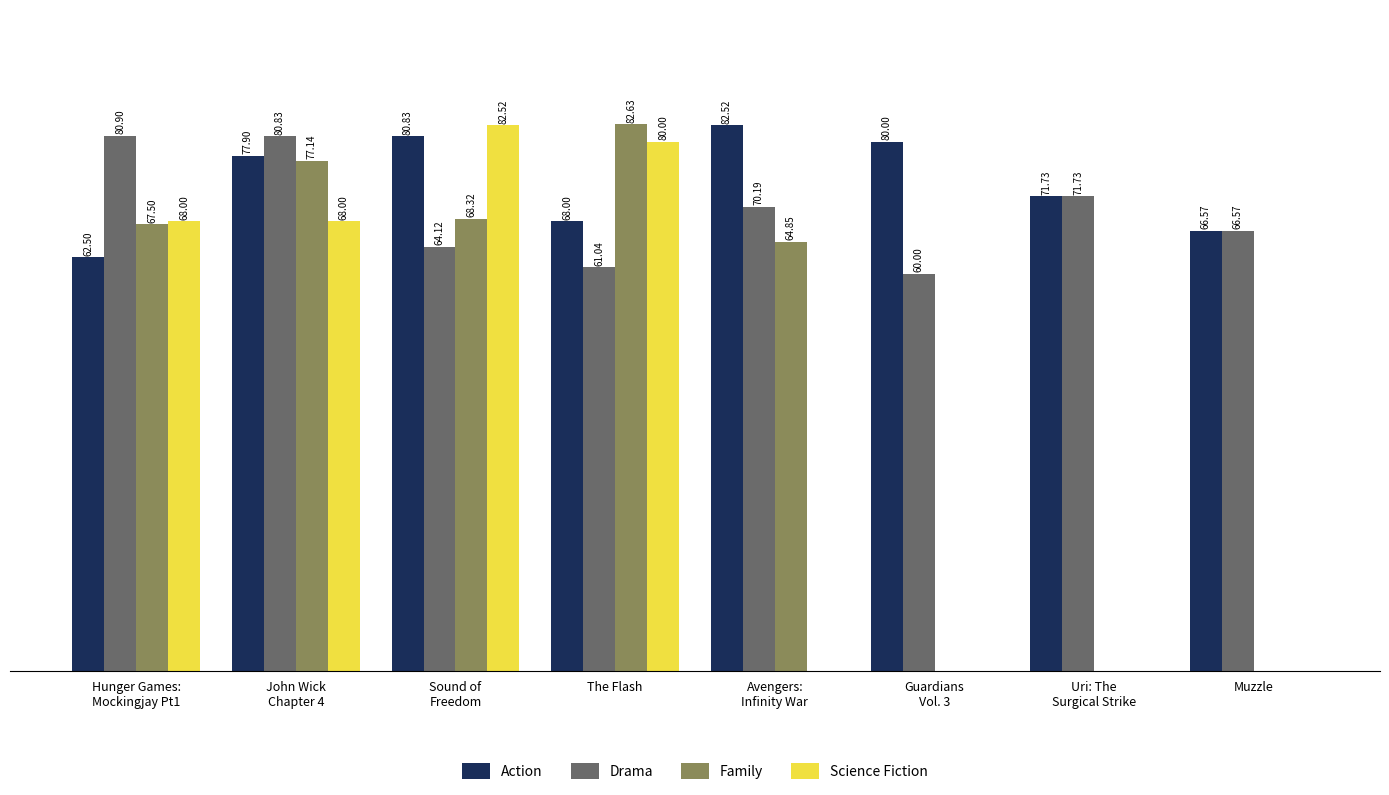

Which category has the highest value across all series?

The Flash